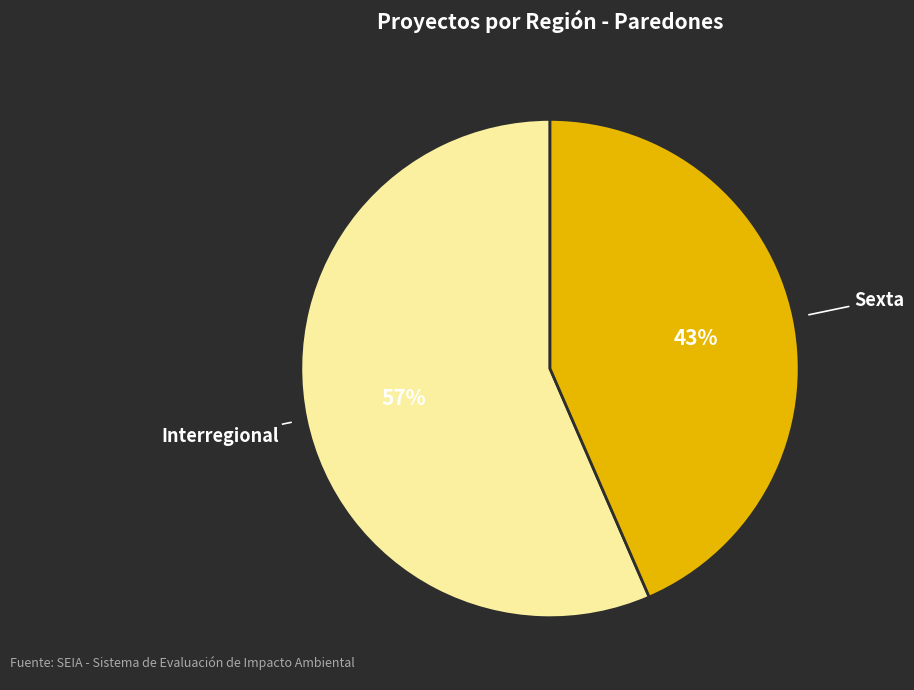

To the nearest percent, what is the average slice percentage?

50%